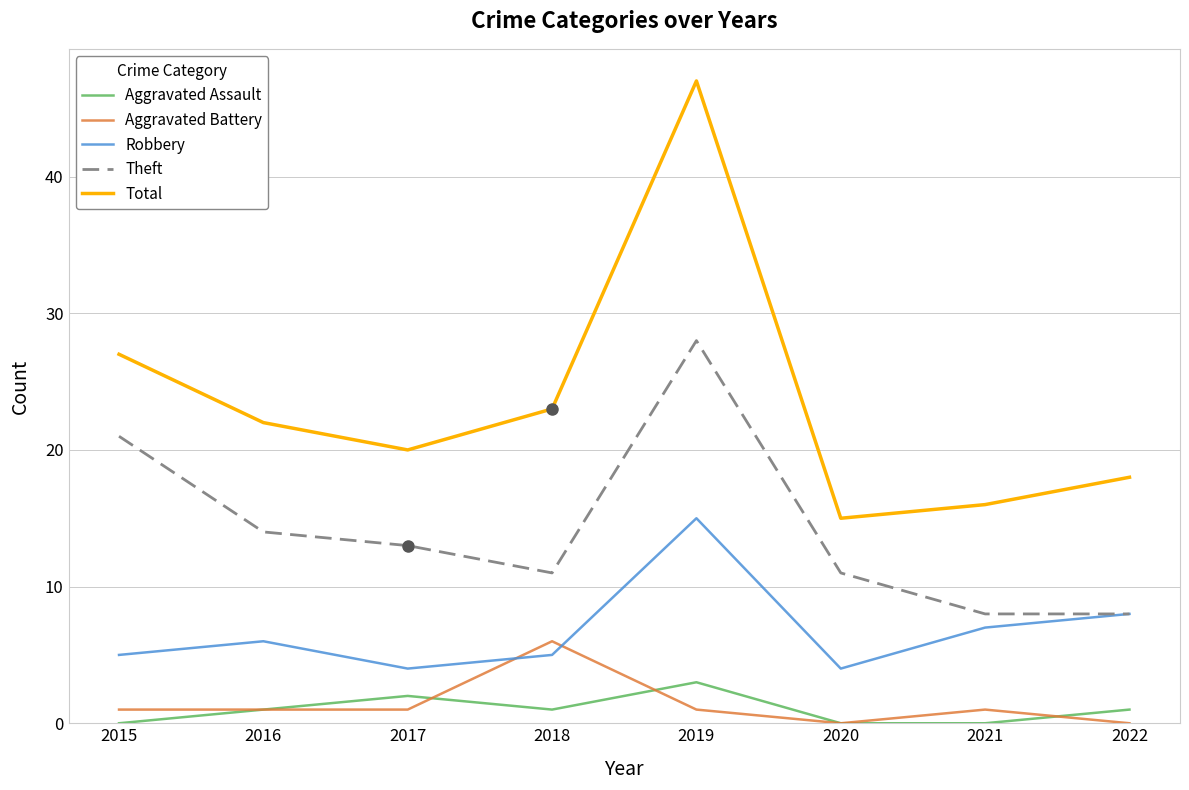

Reading left to right, extract all data points from this chart.

Aggravated Assault: 2015=0	2016=1	2017=2	2018=1	2019=3	2020=0	2021=0	2022=1
Aggravated Battery: 2015=1	2016=1	2017=1	2018=6	2019=1	2020=0	2021=1	2022=0
Robbery: 2015=5	2016=6	2017=4	2018=5	2019=15	2020=4	2021=7	2022=8
Theft: 2015=21	2016=14	2017=13	2018=11	2019=28	2020=11	2021=8	2022=8
Total: 2015=27	2016=22	2017=20	2018=23	2019=47	2020=15	2021=16	2022=18